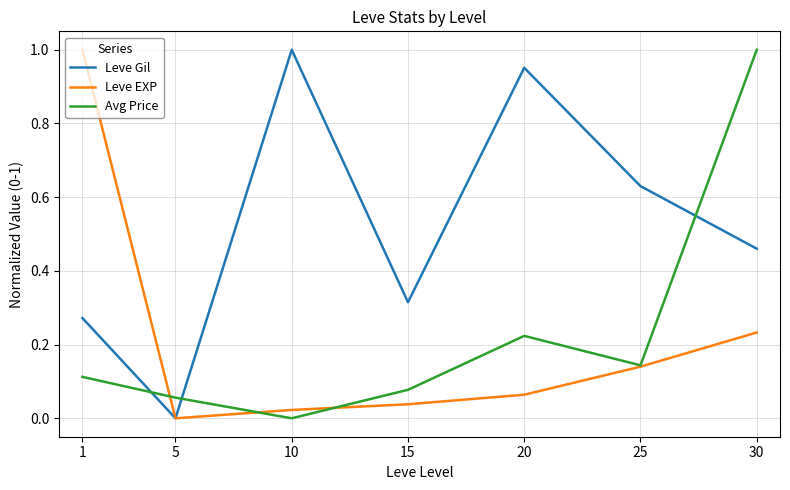

How many intersections are there between Avg Price and Leve Gil?

3